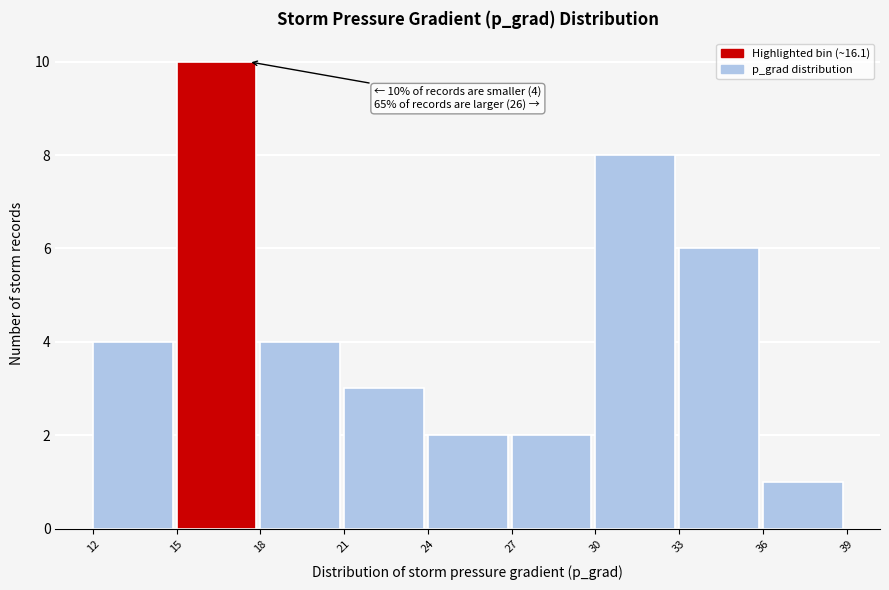

Which range on the x-axis has the tallest bar?

15 to 18